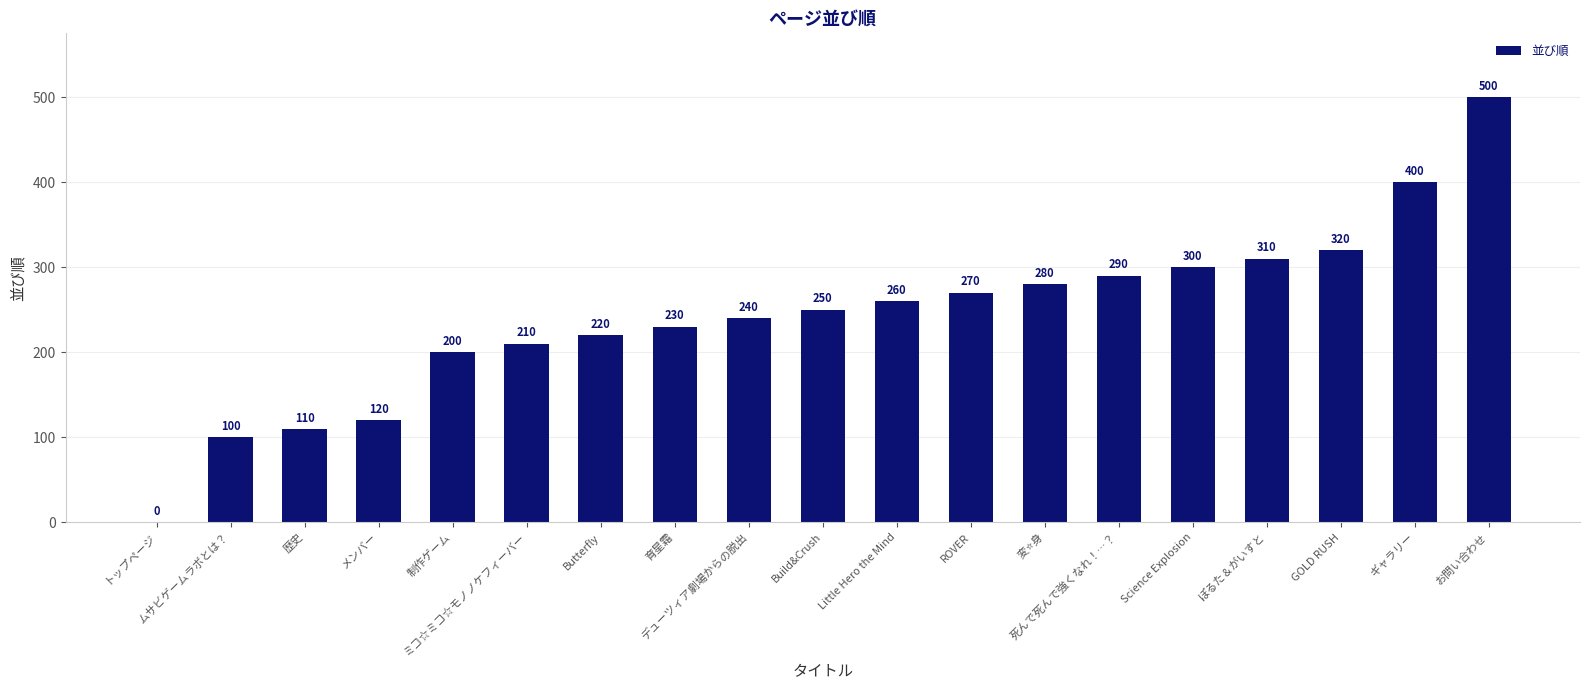

Reading left to right, transcribe all the data shown in this chart.

0	100	110	120	200	210	220	230	240	250	260	270	280	290	300	310	320	400	500